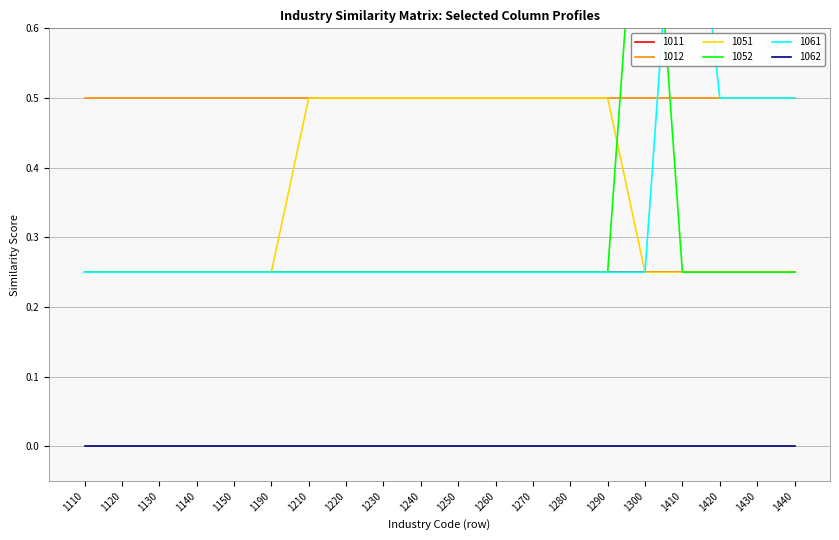

Is the value of 1062 at 1140 greater than the value of 1051 at 1270?

No